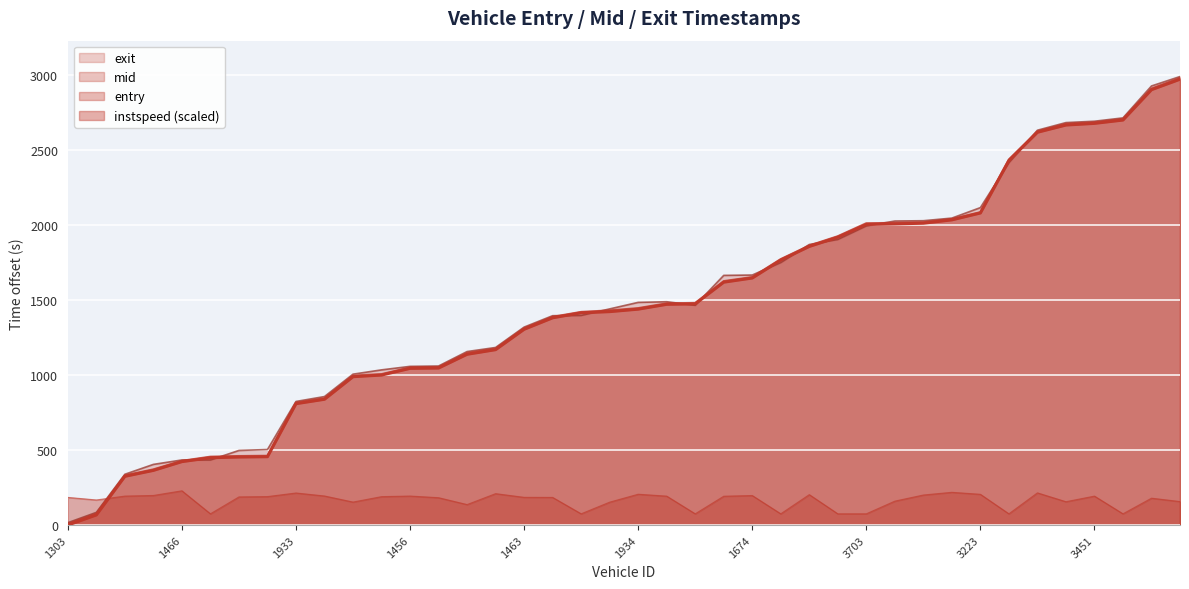

Rank the categories by entry value from lowest to highest.

1303, 1468, 1458, 1222, 1466, 1952, 1309, 1216, 1933, 1694, 1940, 1680, 1456, 1465, 1385, 1675, 1463, 1698, 1457, 1461, 1934, 1703, 1689, 1942, 1674, 3462, 3377, 3684, 3703, 3213, 3673, 3455, 3223, 3301, 3687, 3454, 3451, 3307, 3230, 3297